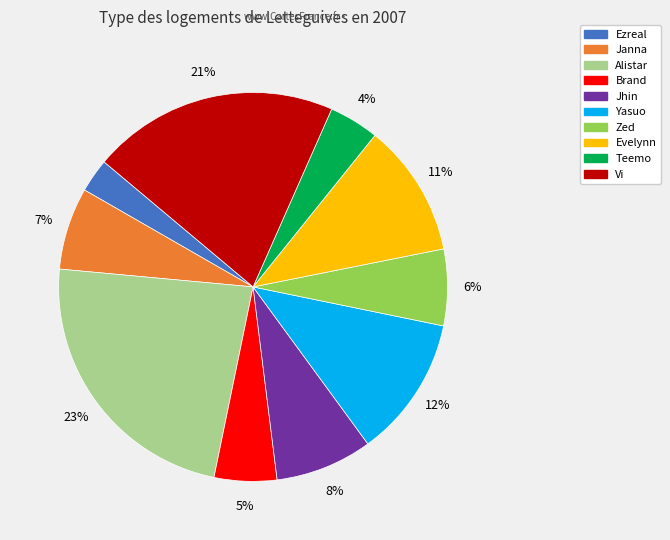

How many segments does this pie chart have?

10